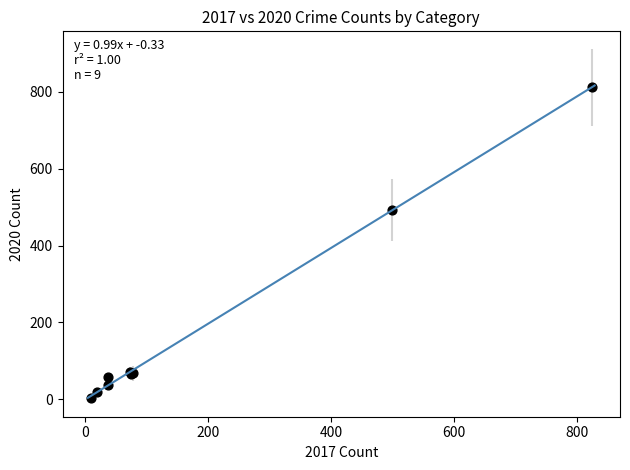

What Y value in the scatter plot is closest to 407?

492